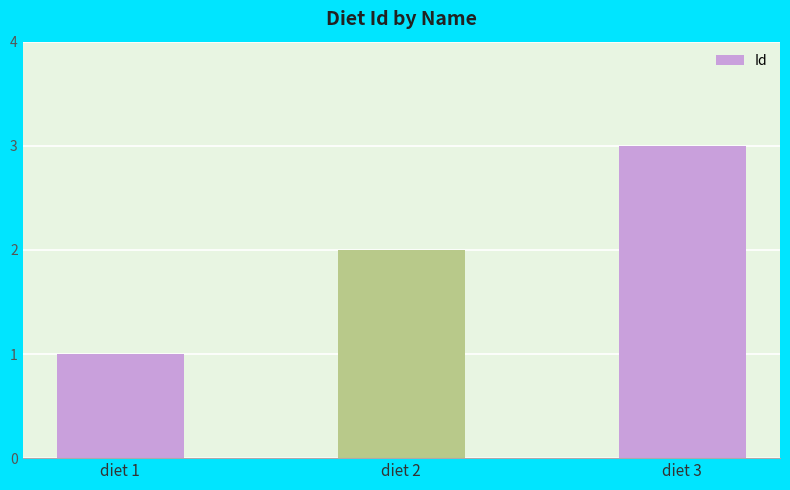

At which category does the chart reach its minimum across all series?

diet 1